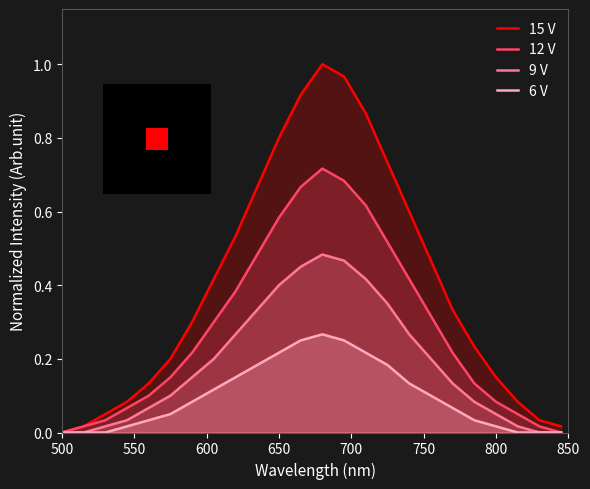

What is the highest value of the 9 V series?

0.5